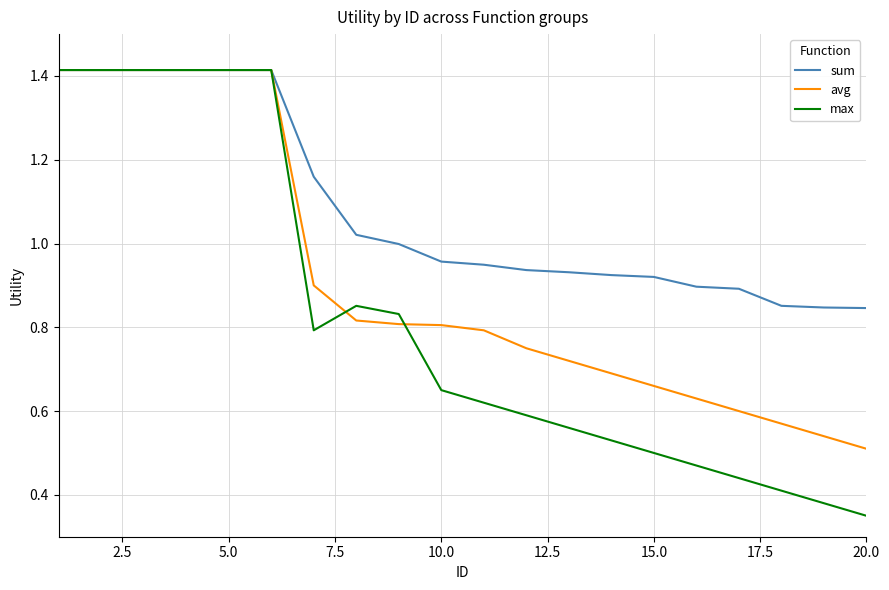

How many lines are shown in the chart?

3